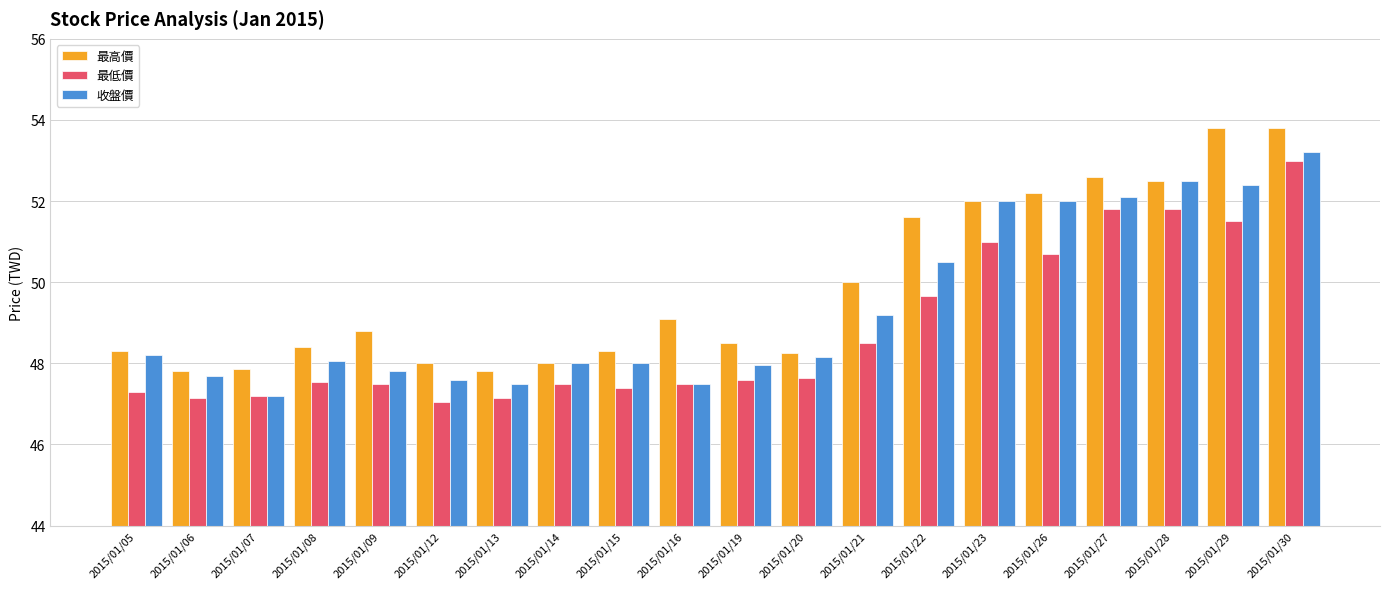

Rank the series by their average value, from lowest to highest.

最低價, 收盤價, 最高價